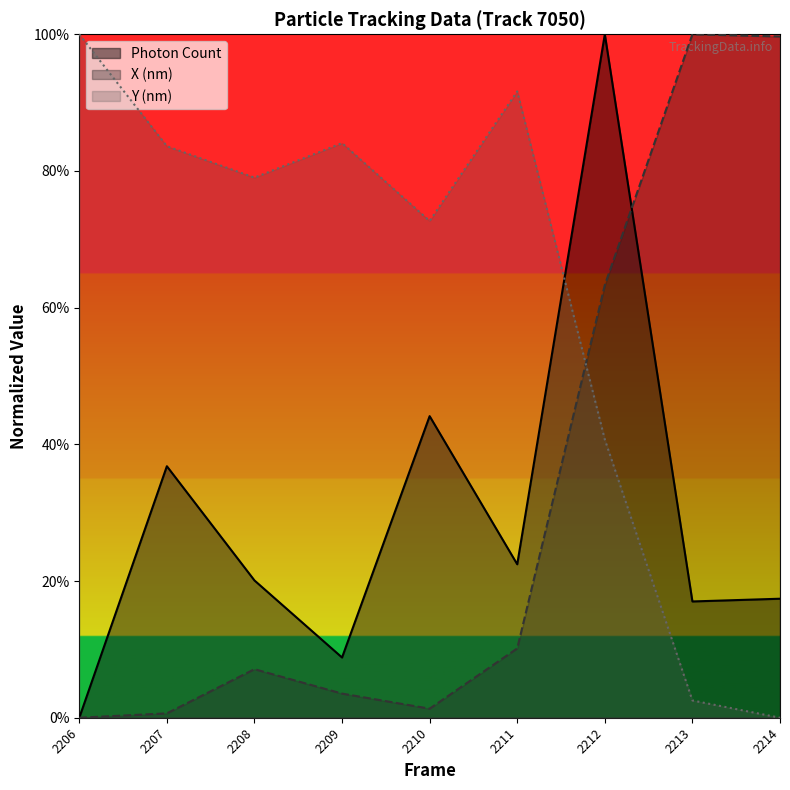

At which label does X (nm) reach its minimum?

2206